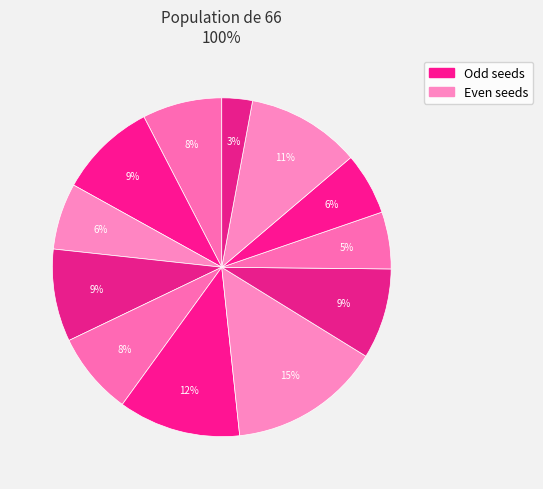

Is there a majority slice in this chart?

No